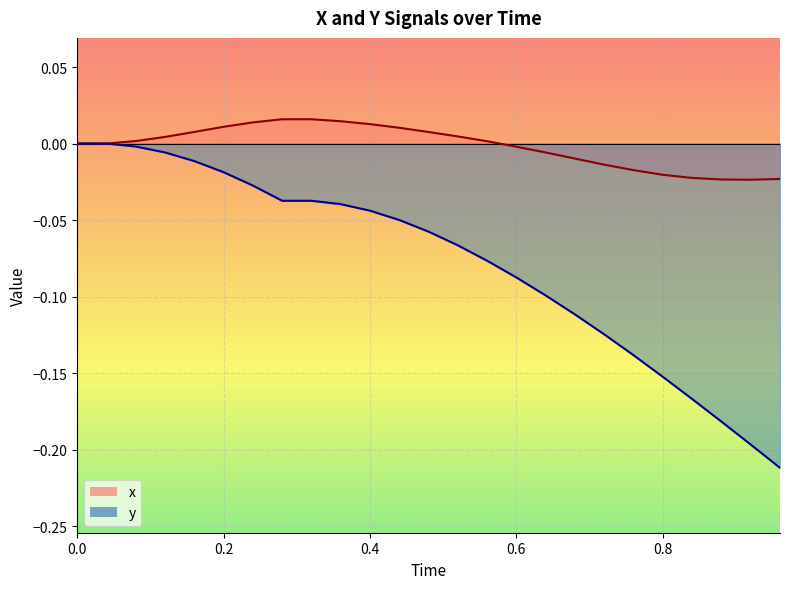

Reading left to right, extract all data points from this chart.

x: 0.0	0.0	0.0	0.0	0.0	0.0	0.0	0.0	0.0	0.0	0.0	0.0	0.0	0.0	0.0	-0.0	-0.0	-0.0	-0.0	-0.0	-0.0	-0.0	-0.0	-0.0	-0.0
y: 0.0	0.0	-0.0	-0.0	-0.0	-0.0	-0.0	-0.0	-0.0	-0.0	-0.0	-0.0	-0.1	-0.1	-0.1	-0.1	-0.1	-0.1	-0.1	-0.1	-0.2	-0.2	-0.2	-0.2	-0.2